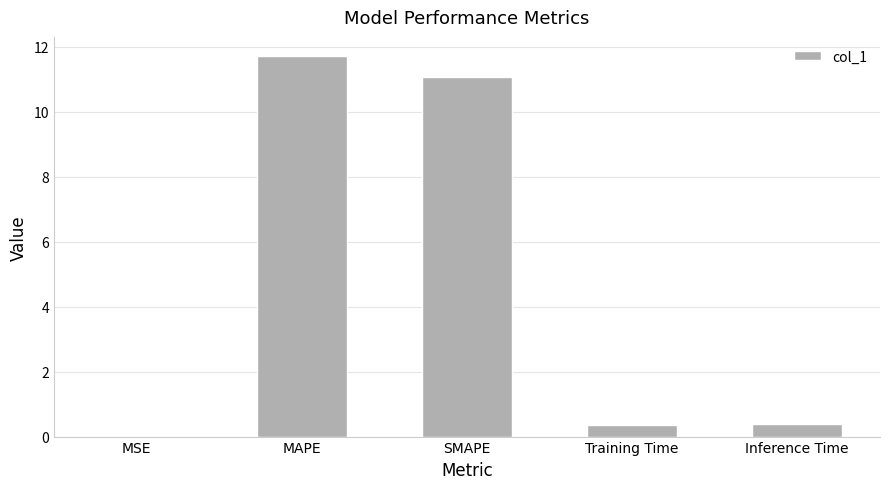

What is the maximum value shown in the chart?

11.7